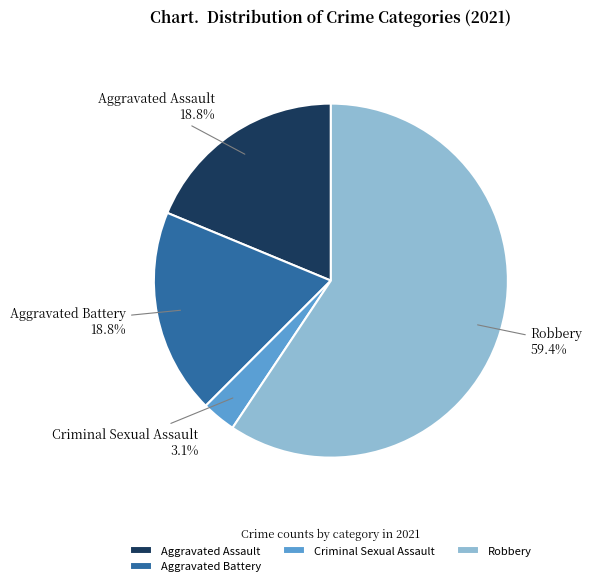

Approximately how many times larger is the value at Aggravated Assault compared to Aggravated Battery?

1.0